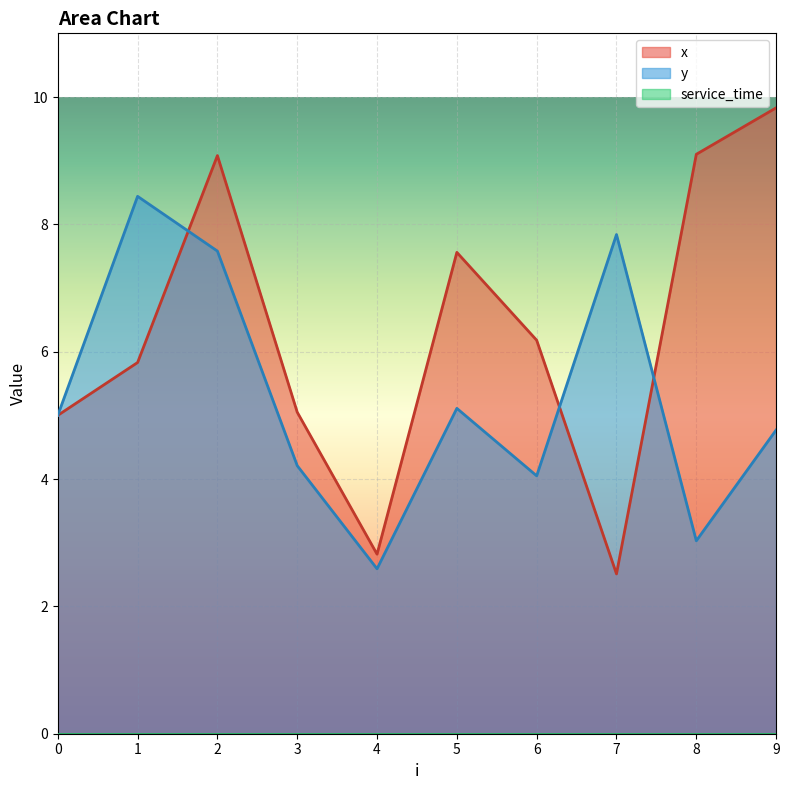

Which series changed the most between 2 and 6?

y